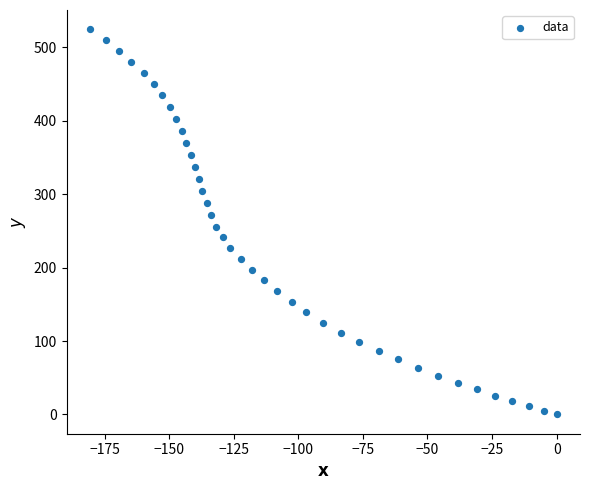

What is the range of Y values (max minus min)?

524.7